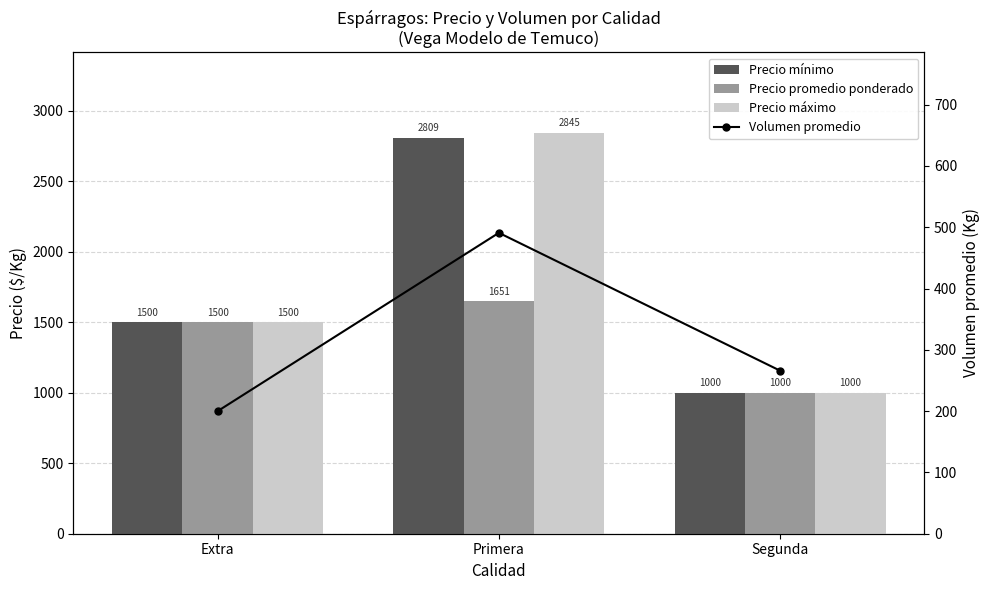

The Volumen promedio series shows 200.0 at Extra. True or false?

True